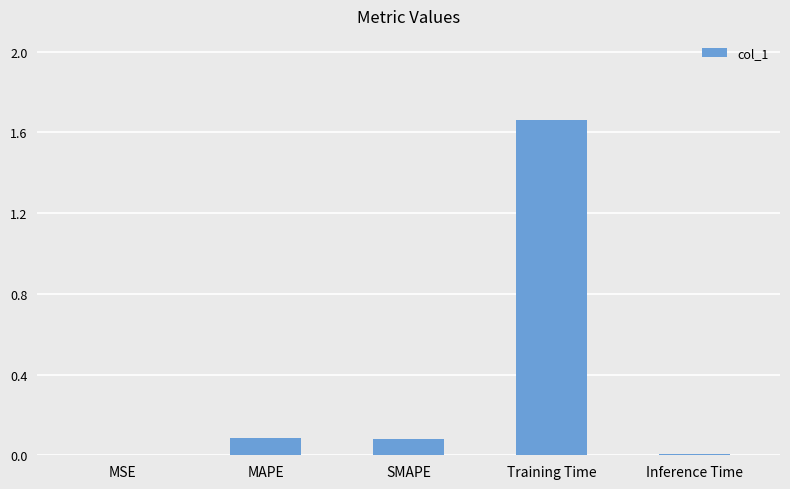

The chart shows a value of 0.0 at MSE. True or false?

True